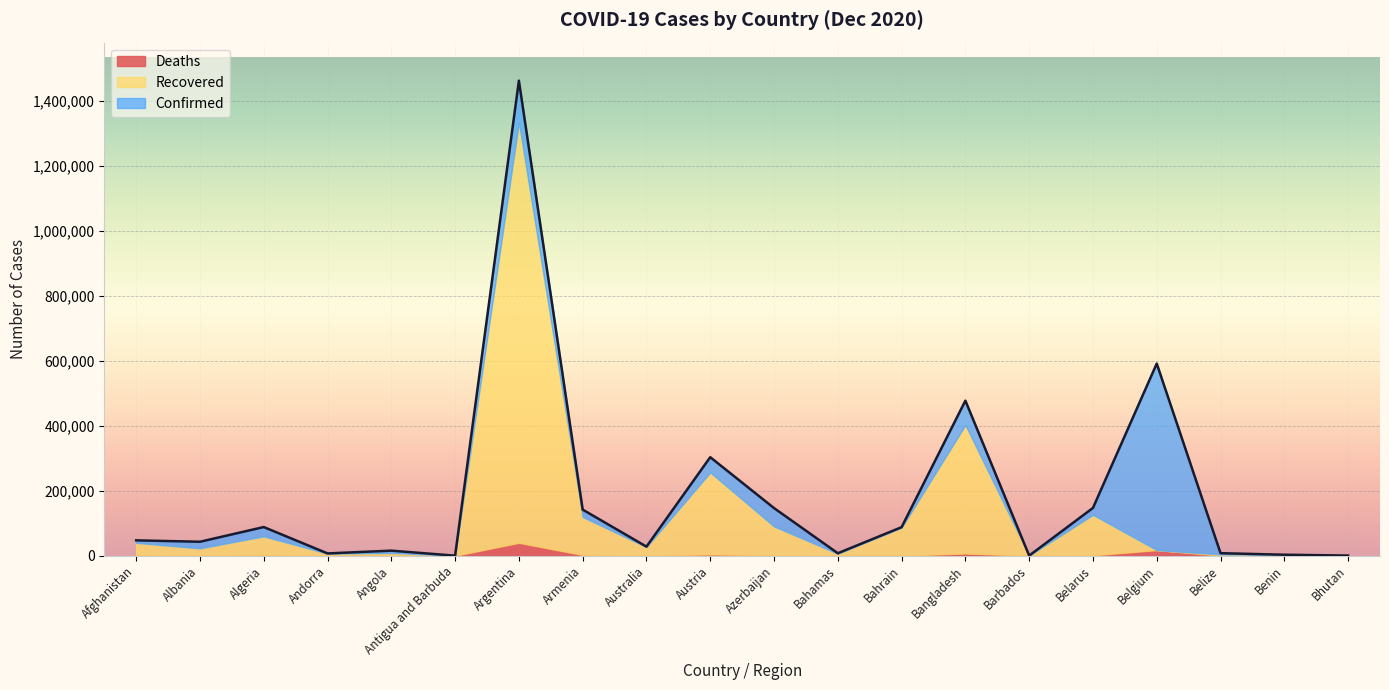

How many intersections are there between Recovered and Deaths?

2